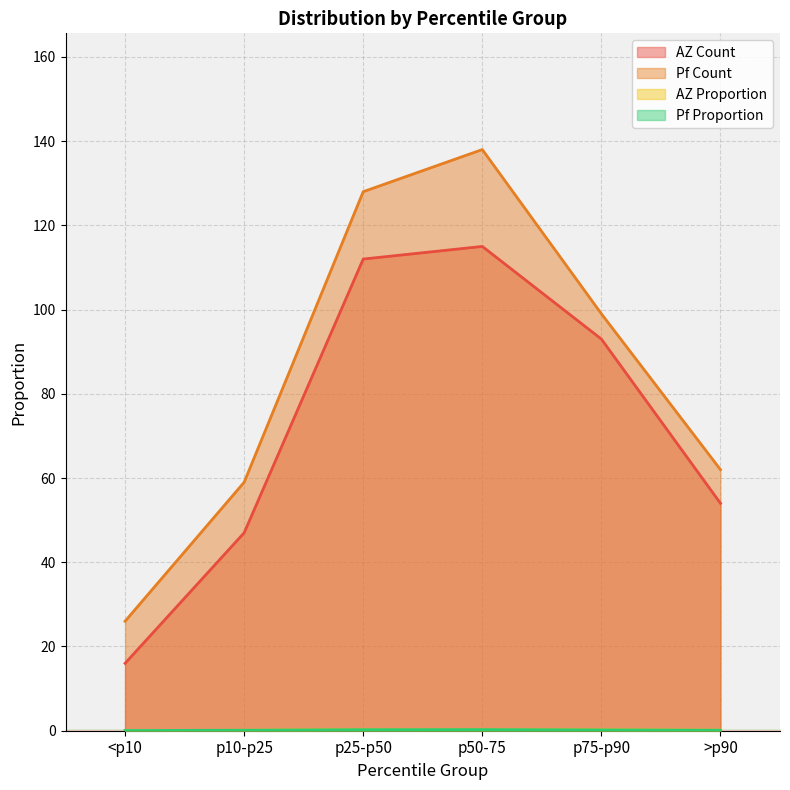

What is the label of the 2nd point from the right?

p75-p90